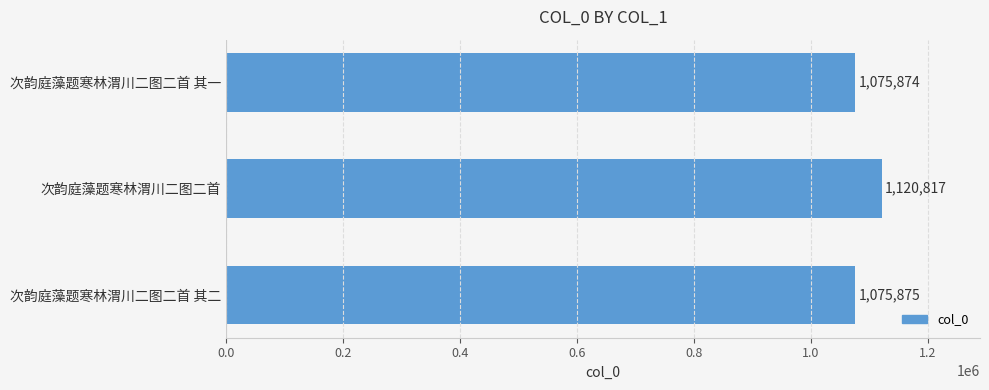

What is the smallest value displayed?

1075874